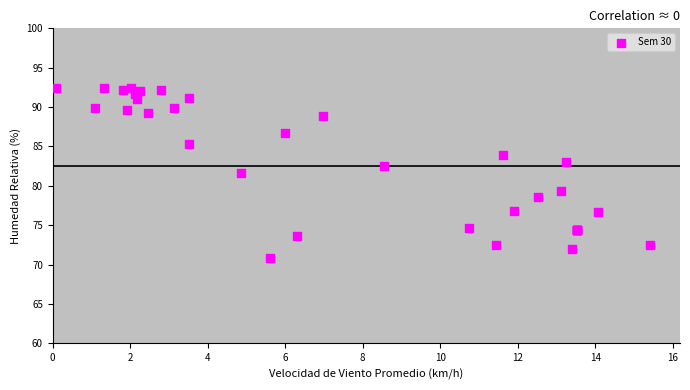

What Y value in the scatter plot is closest to 81?

81.6